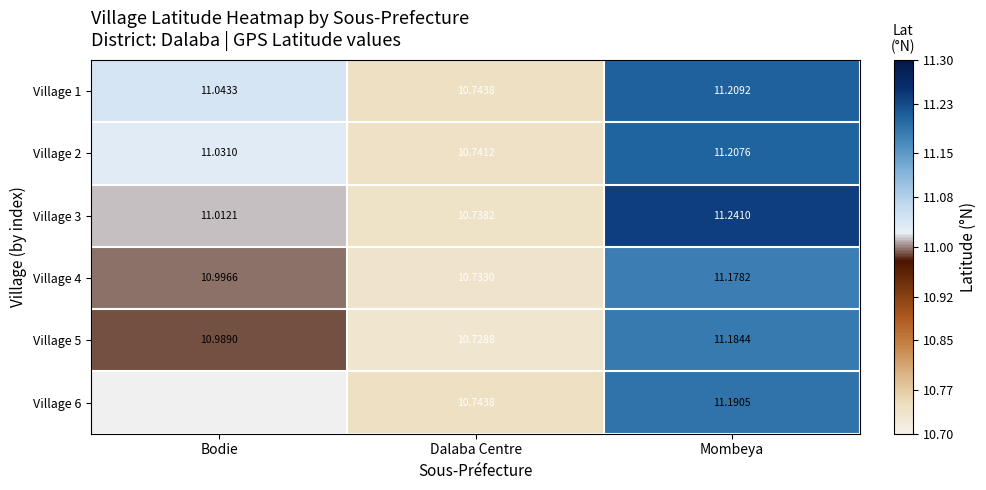

At which category is the sum across all series the highest?

Mombeya